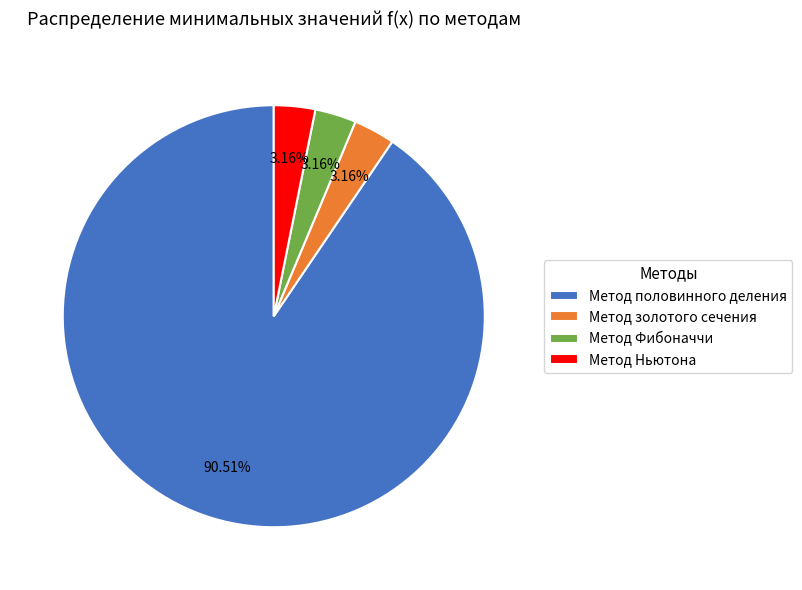

Is it true that Метод Ньютона is 3% of the pie?

True